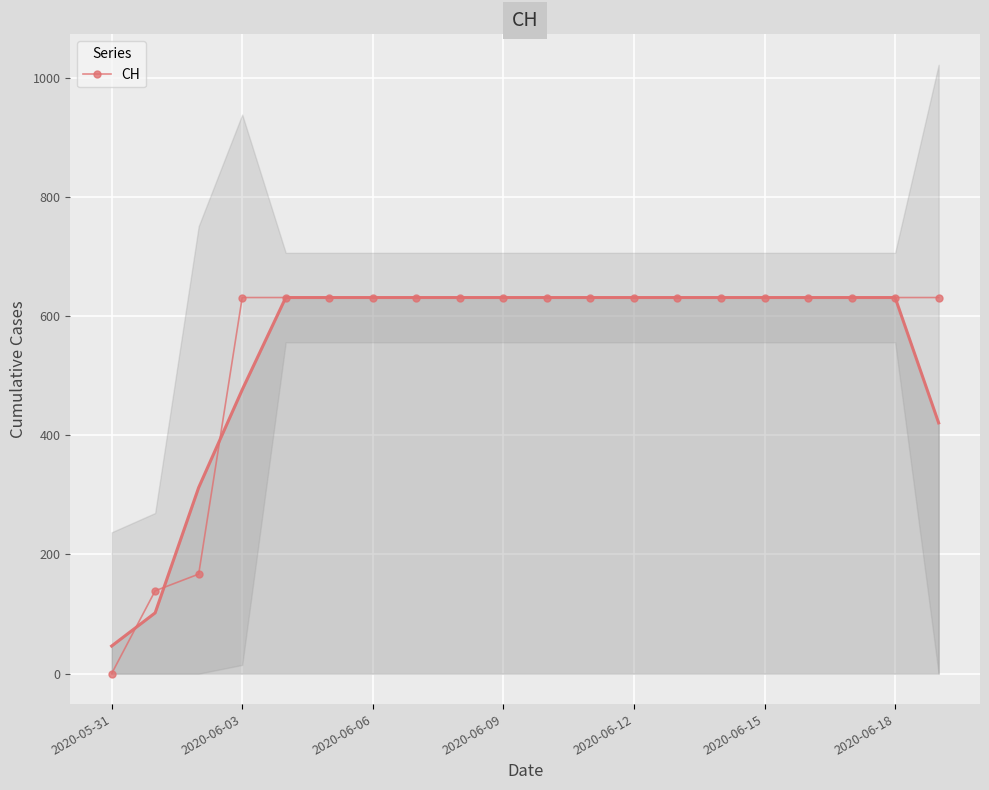

What is the highest value of the CH series?

631